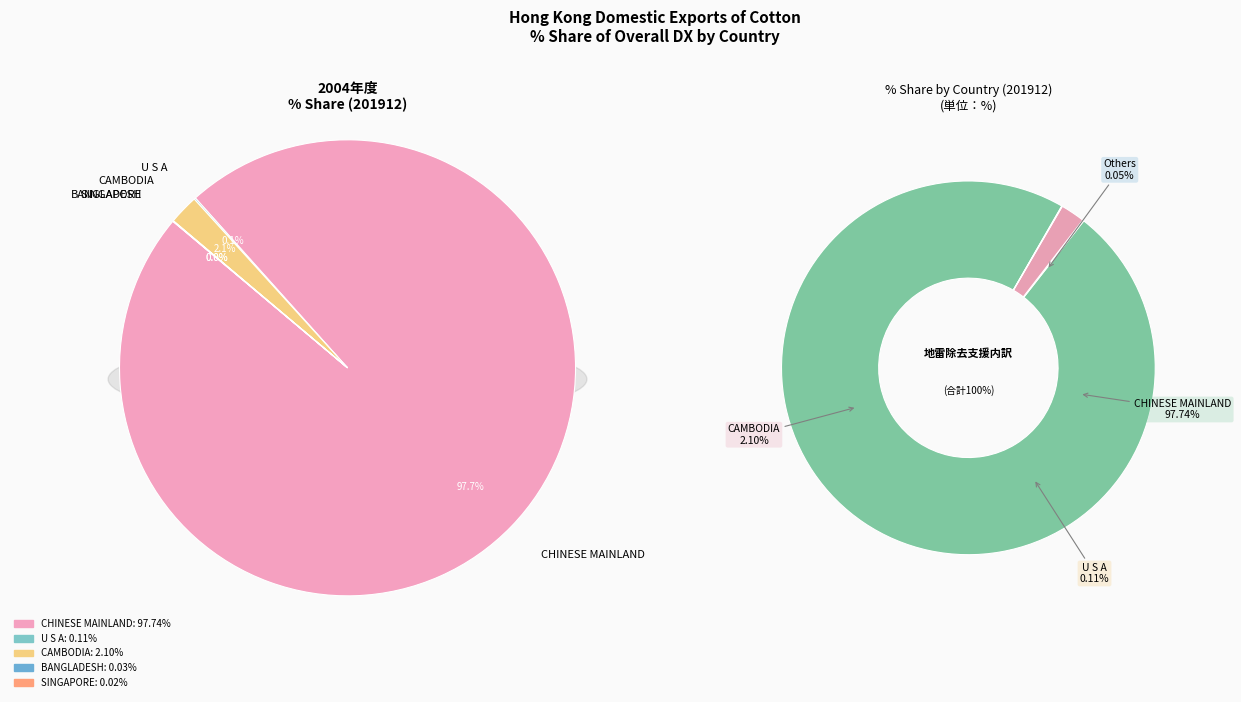

Combined, what portion of the pie is U S A and CHINESE MAINLAND?

97.8%